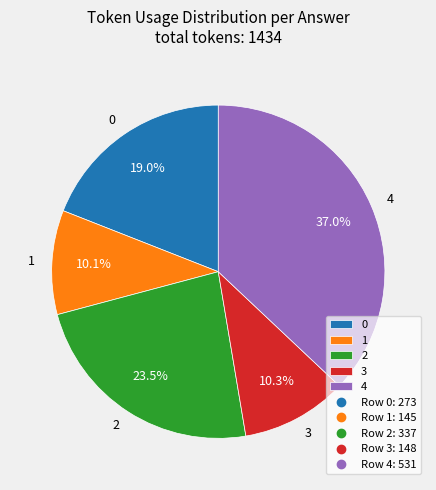

Approximately how many times larger is the value at 0 compared to 4?

0.5